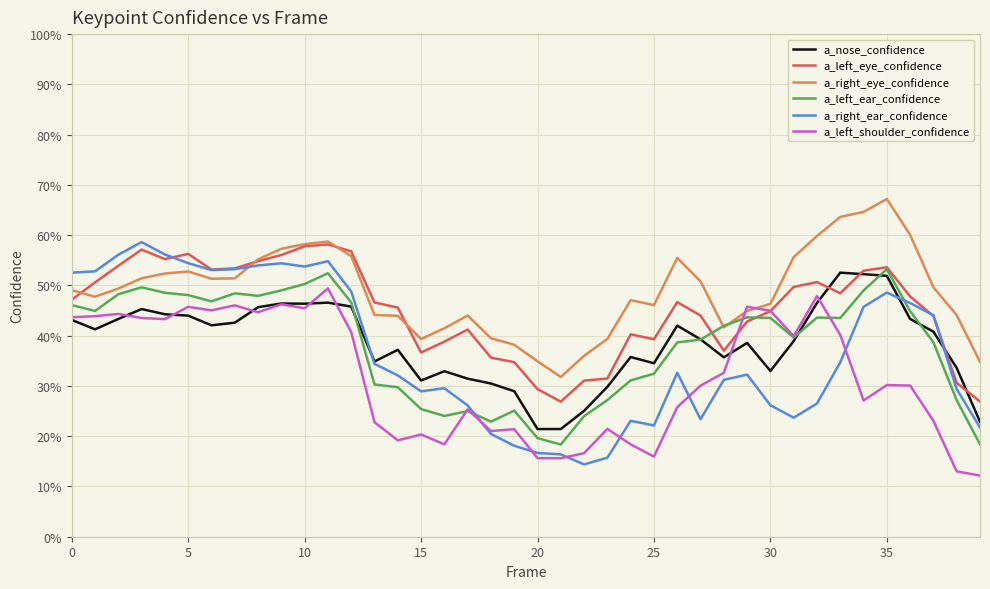

Reading left to right, transcribe all the data shown in this chart.

a_nose_confidence: 0.4	0.4	0.4	0.5	0.4	0.4	0.4	0.4	0.5	0.5	0.5	0.5	0.5	0.3	0.4	0.3	0.3	0.3	0.3	0.3	0.2	0.2	0.3	0.3	0.4	0.3	0.4	0.4	0.4	0.4	0.3	0.4	0.5	0.5	0.5	0.5	0.4	0.4	0.3	0.2
a_left_eye_confidence: 0.5	0.5	0.5	0.6	0.6	0.6	0.5	0.5	0.5	0.6	0.6	0.6	0.6	0.5	0.5	0.4	0.4	0.4	0.4	0.3	0.3	0.3	0.3	0.3	0.4	0.4	0.5	0.4	0.4	0.4	0.4	0.5	0.5	0.5	0.5	0.5	0.5	0.4	0.3	0.3
a_right_eye_confidence: 0.5	0.5	0.5	0.5	0.5	0.5	0.5	0.5	0.6	0.6	0.6	0.6	0.6	0.4	0.4	0.4	0.4	0.4	0.4	0.4	0.3	0.3	0.4	0.4	0.5	0.5	0.6	0.5	0.4	0.4	0.5	0.6	0.6	0.6	0.6	0.7	0.6	0.5	0.4	0.3
a_left_ear_confidence: 0.5	0.4	0.5	0.5	0.5	0.5	0.5	0.5	0.5	0.5	0.5	0.5	0.5	0.3	0.3	0.3	0.2	0.2	0.2	0.3	0.2	0.2	0.2	0.3	0.3	0.3	0.4	0.4	0.4	0.4	0.4	0.4	0.4	0.4	0.5	0.5	0.4	0.4	0.3	0.2
a_right_ear_confidence: 0.5	0.5	0.6	0.6	0.6	0.5	0.5	0.5	0.5	0.5	0.5	0.5	0.5	0.3	0.3	0.3	0.3	0.3	0.2	0.2	0.2	0.2	0.1	0.2	0.2	0.2	0.3	0.2	0.3	0.3	0.3	0.2	0.3	0.3	0.5	0.5	0.5	0.4	0.3	0.2
a_left_shoulder_confidence: 0.4	0.4	0.4	0.4	0.4	0.5	0.5	0.5	0.4	0.5	0.5	0.5	0.4	0.2	0.2	0.2	0.2	0.3	0.2	0.2	0.2	0.2	0.2	0.2	0.2	0.2	0.3	0.3	0.3	0.5	0.4	0.4	0.5	0.4	0.3	0.3	0.3	0.2	0.1	0.1